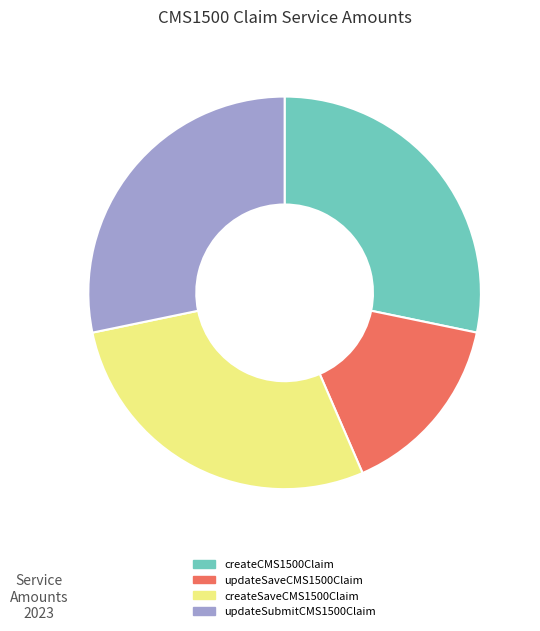

Approximately how many times larger is the value at updateSaveCMS1500Claim compared to createSaveCMS1500Claim?

0.5